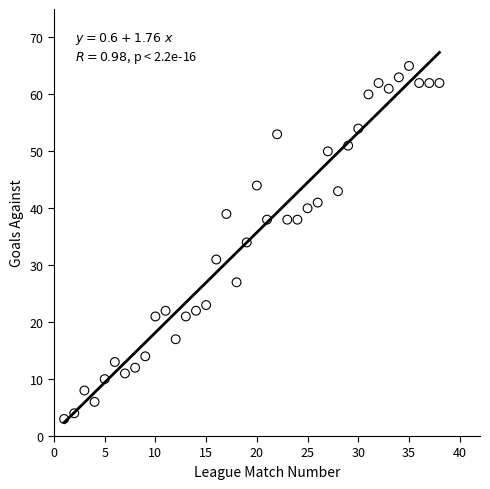

What is the range of X values (max minus min)?

37